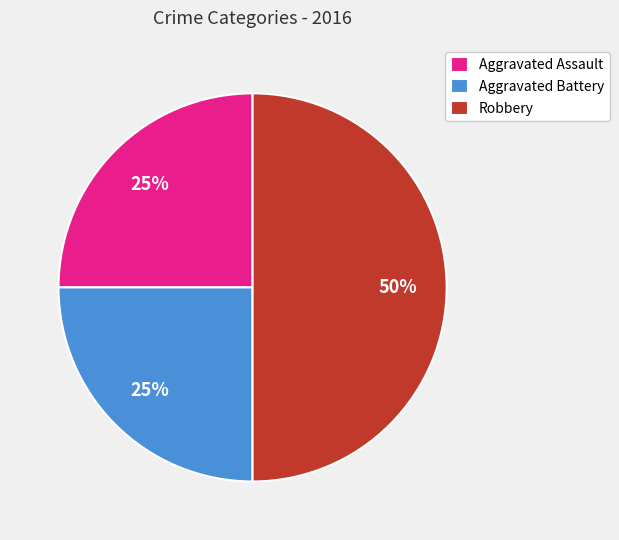

To the nearest percent, what is the average slice percentage?

33%